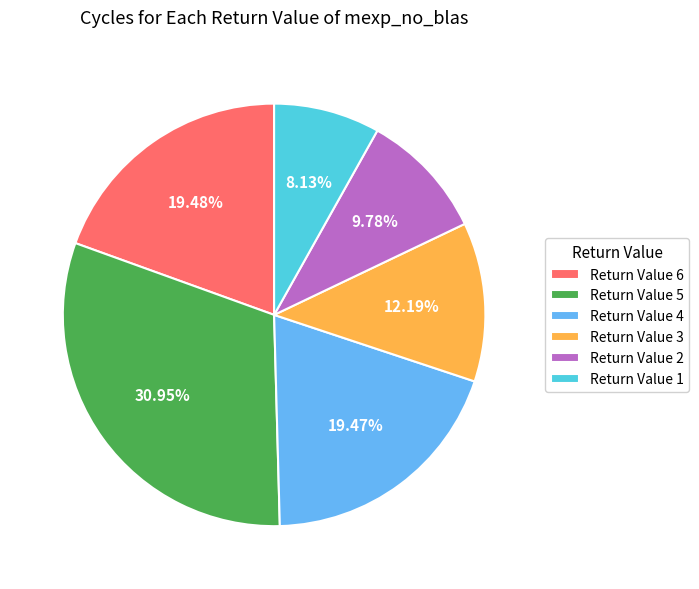

Which has a higher value, Return Value 5 or Return Value 3?

Return Value 5